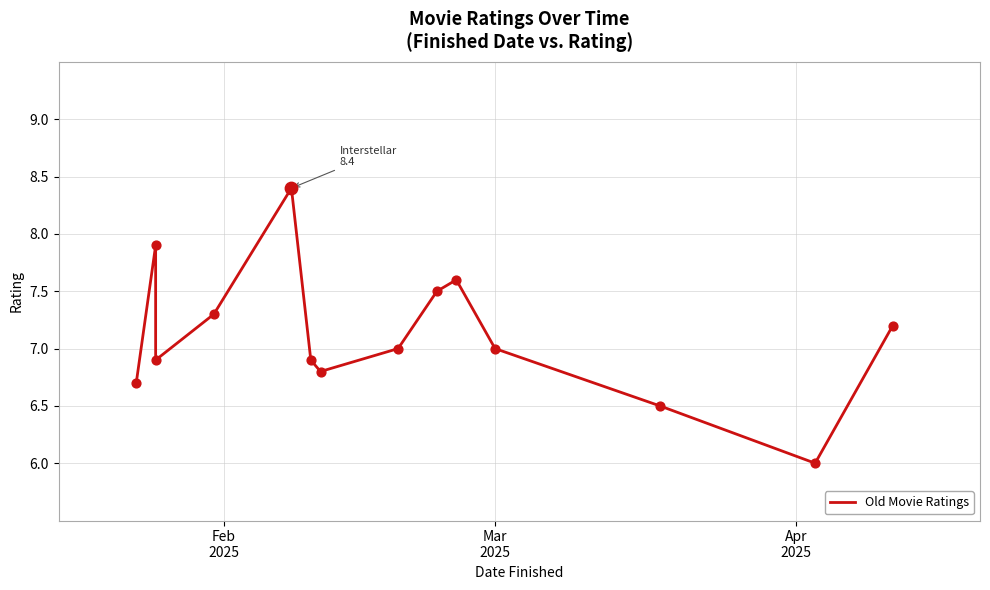

What is the change in value from Mar
2025 to 10?

-0.9